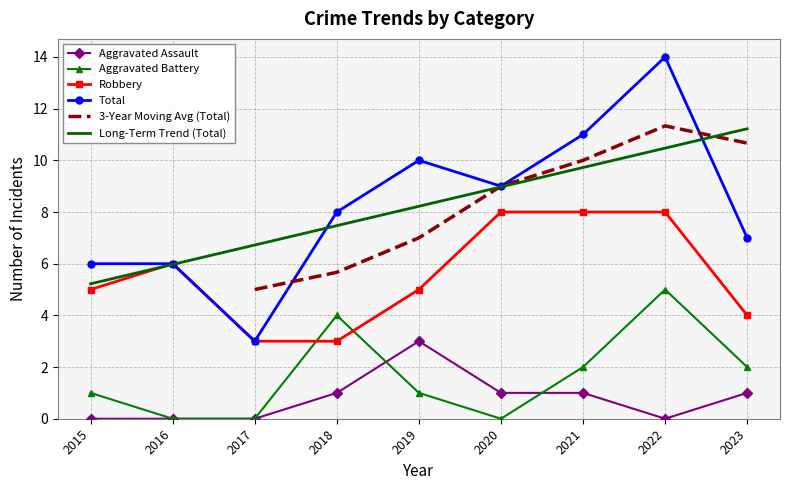

True or false: Aggravated Battery has a value of 3 at 2021.

False